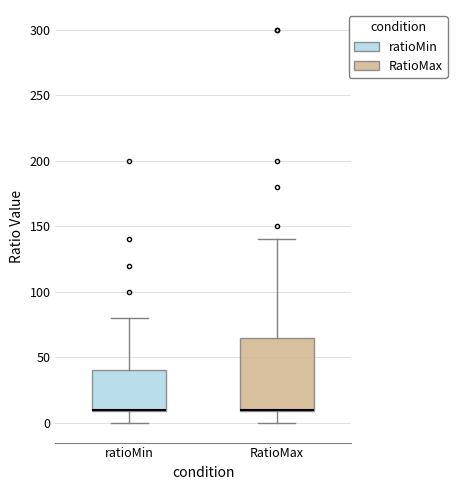

Where does the upper whisker of the box for RatioMax end on the y-axis? The values are not printed on the chart, so give them approximately, as read against the axis.

140